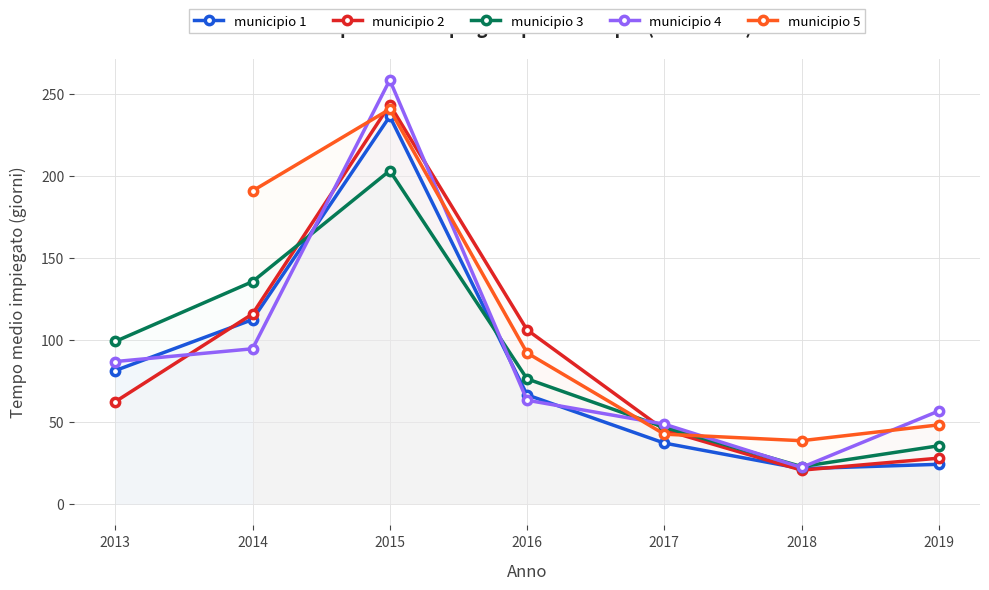

Is it true that municipio 4 equals 63.4 at 2016?

True